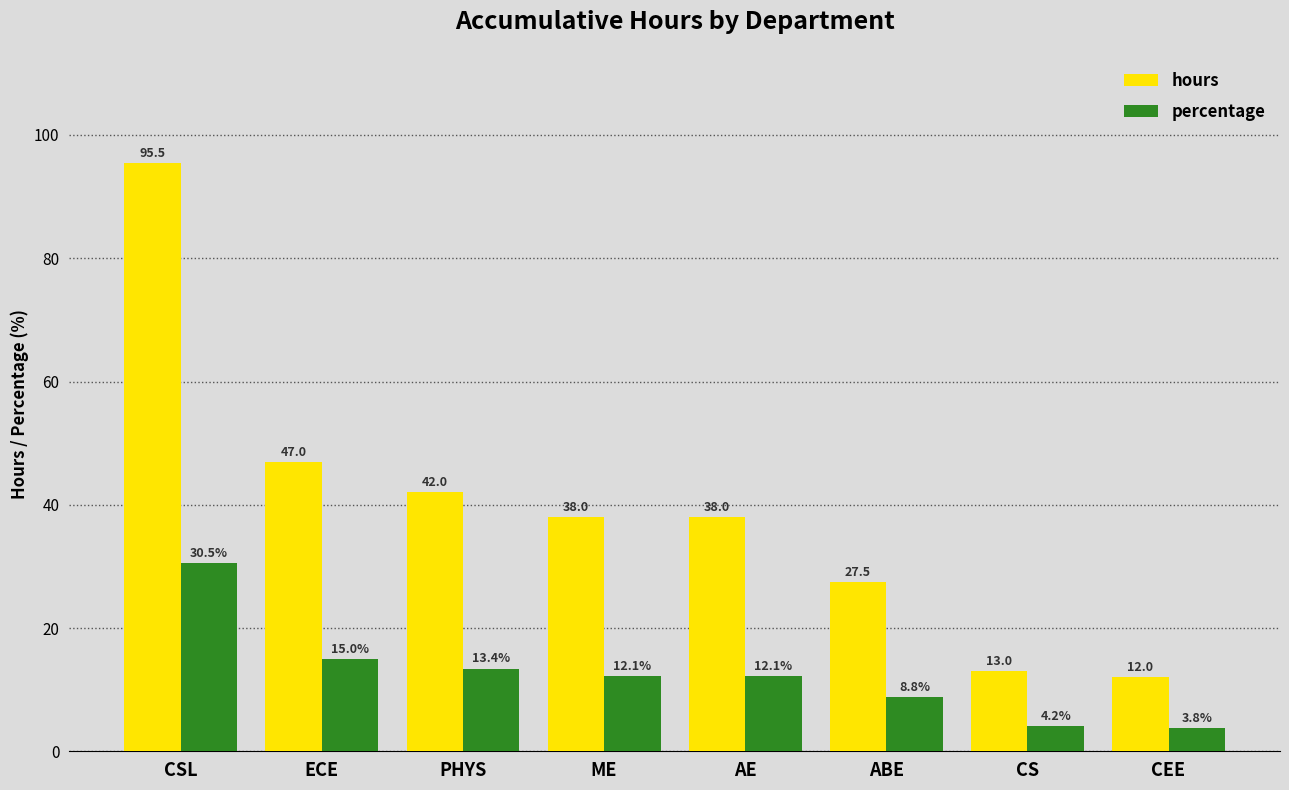

What is the total value across all series at PHYS?

55.4